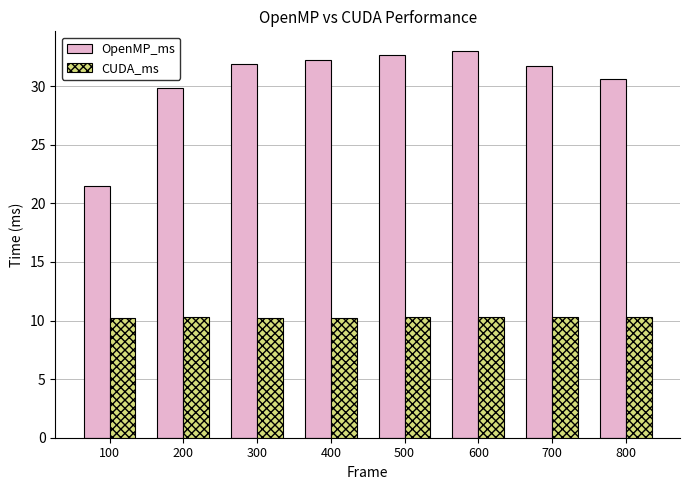

What is the minimum value shown in the chart?

10.2